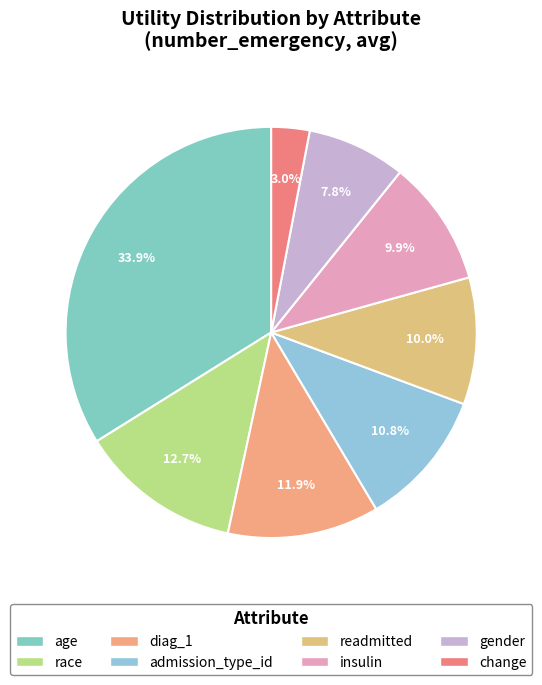

To the nearest percent, what portion does age represent?

34%